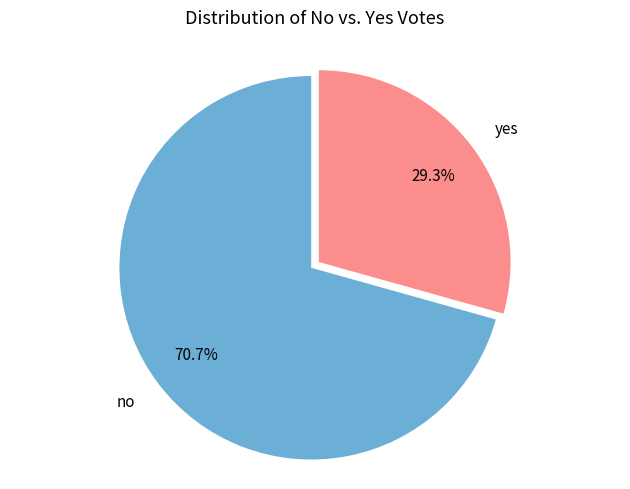

To the nearest percent, what is the combined percentage of no and yes?

100%